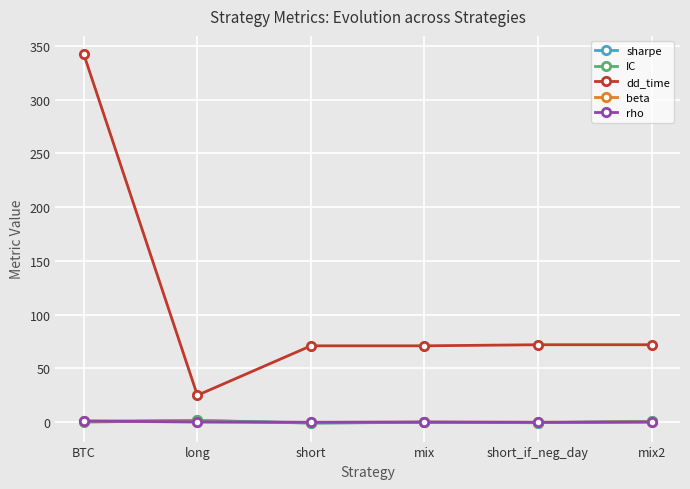

At which category is the sum across all series the highest?

BTC